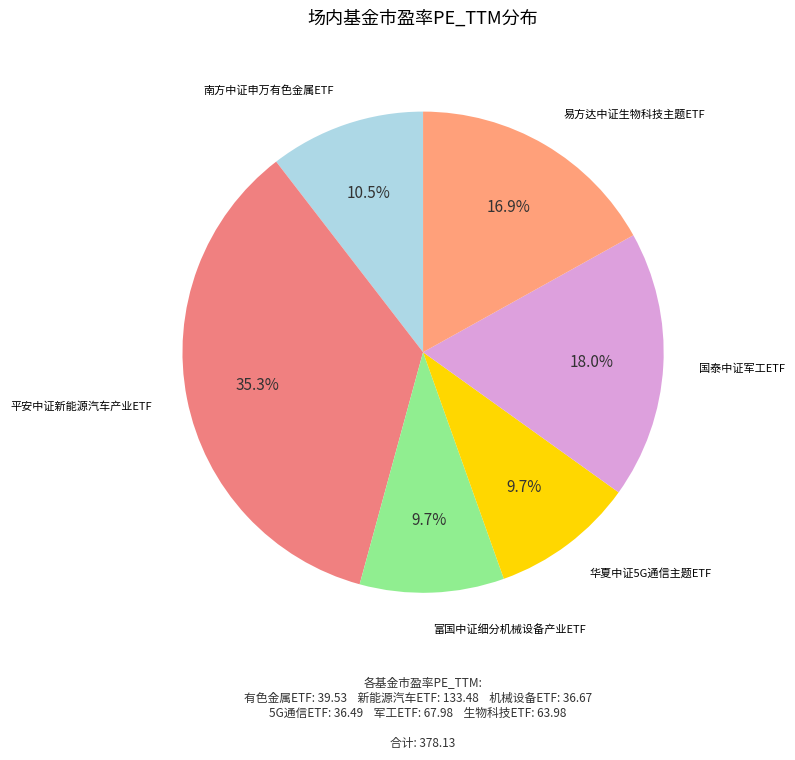

Does 国泰中证军工ETF account for over 50% of the chart?

No